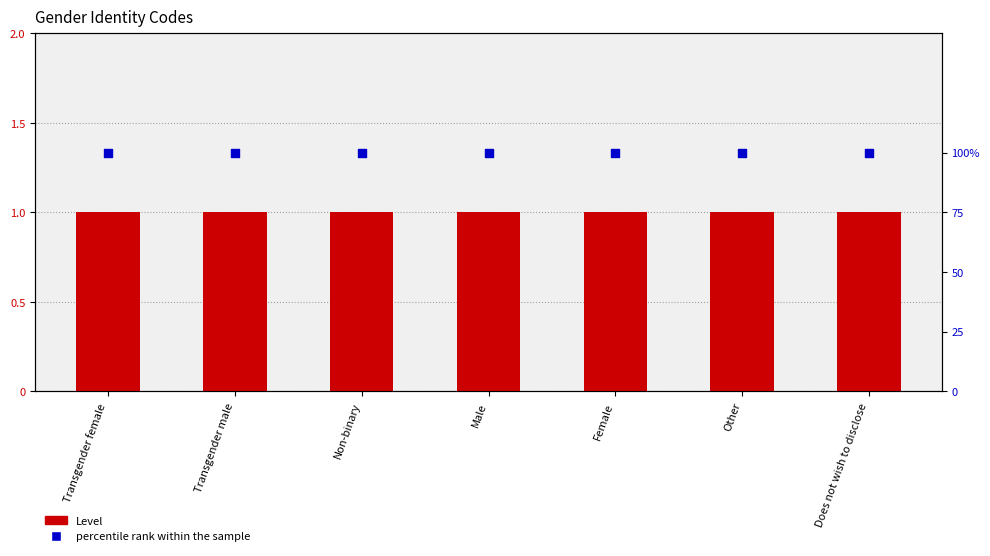

At which category is the sum across all series the highest?

Transgender female